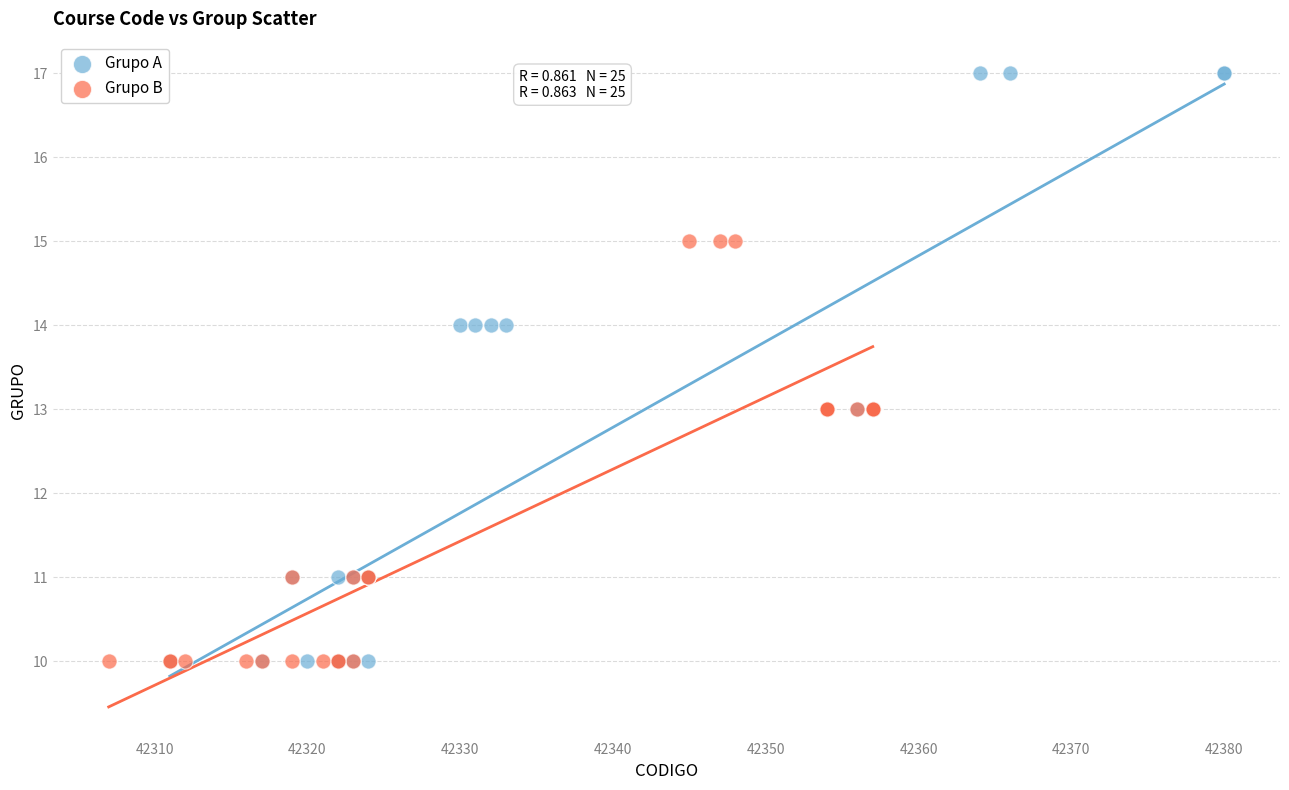

Which series reaches the maximum Y coordinate?

Grupo A